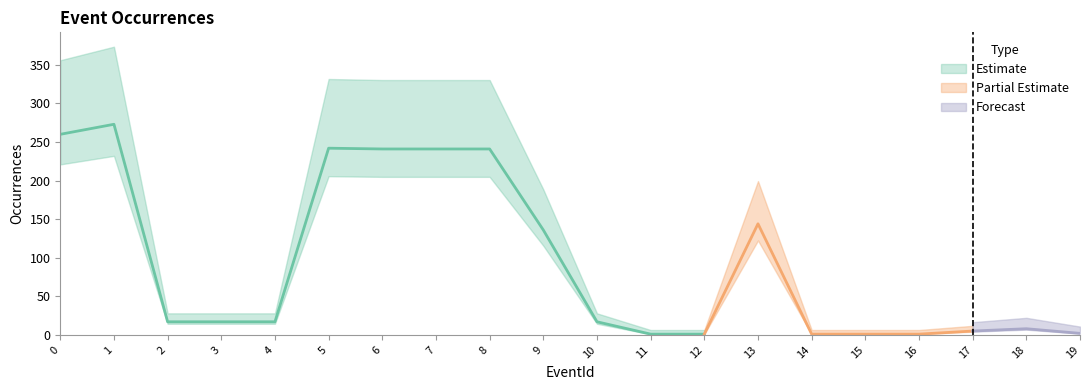

Reading right to left, extract all data points from this chart.

19=2	18=8	17=5	16=1	15=1	14=1	13=144	12=1	11=1	10=17	9=136	8=241	7=241	6=241	5=242	4=17	3=17	2=17	1=273	0=260